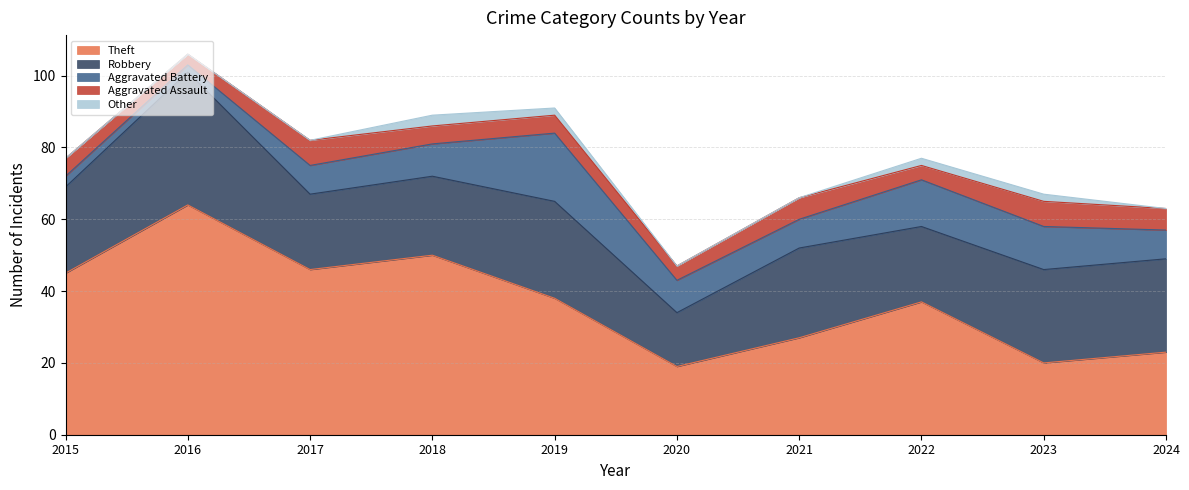

True or false: Robbery and Aggravated Assault intersect in this chart.

False